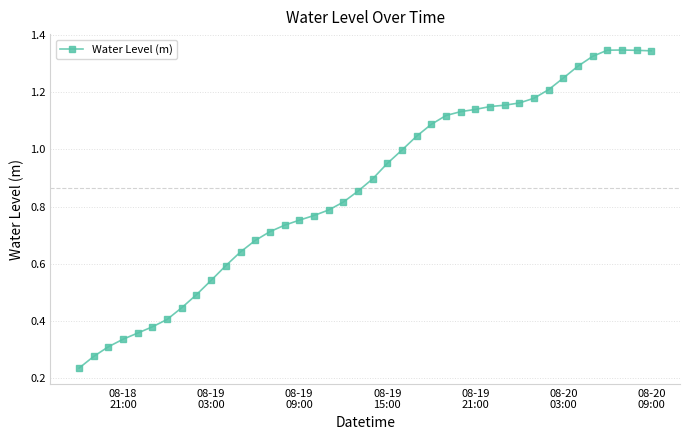

What is the sum of all values?

34.6